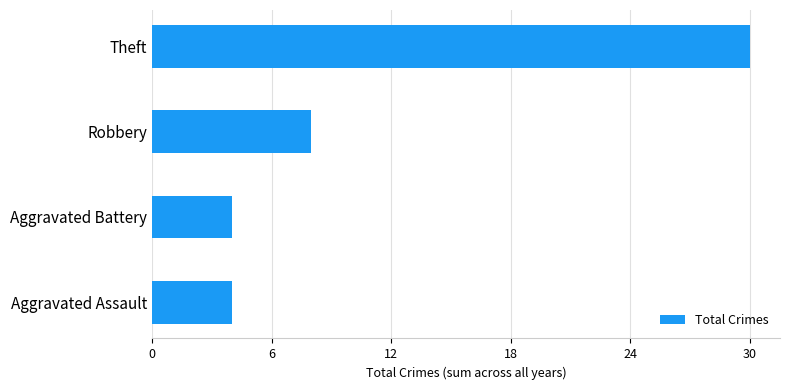

Is it true that the value at Aggravated Battery is 6?

False